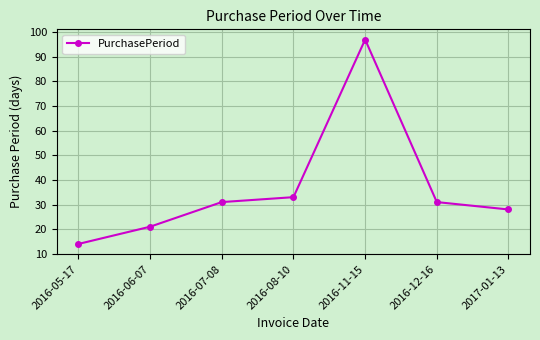

Which has a higher value, 2017-01-13 or 2016-05-17?

2017-01-13